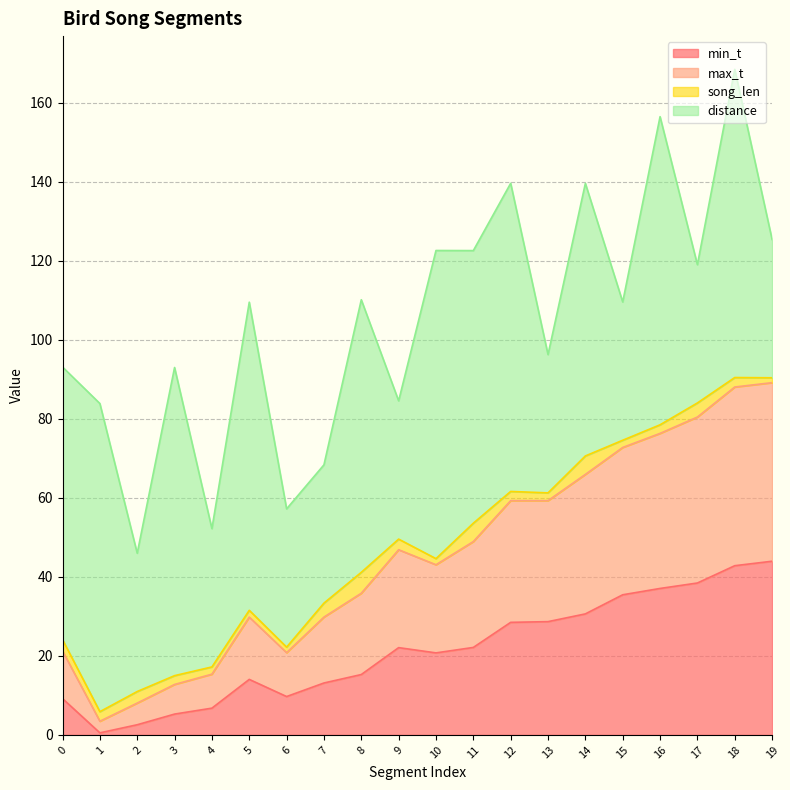

What is the maximum value for min_t?

44.0